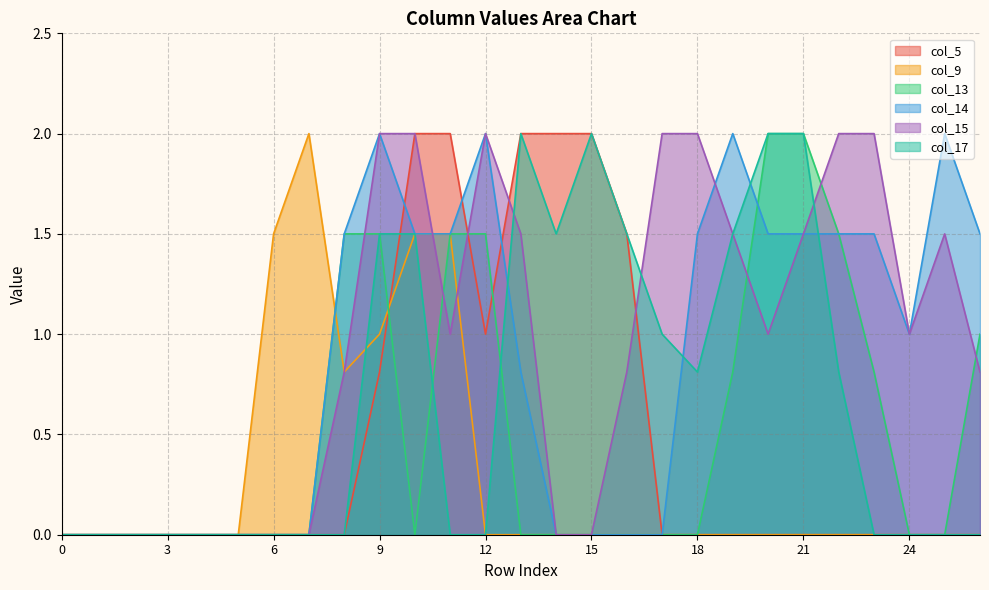

How many times do col_14 and col_9 cross each other?

1